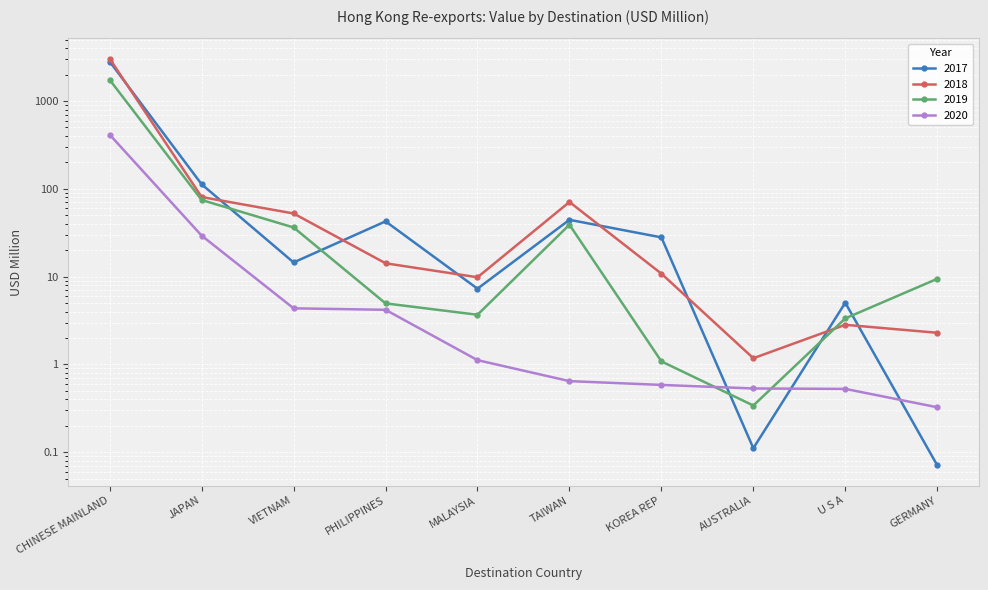

Reading left to right, what are all the values shown in this chart?

CHINESE MAINLAND=2815.6	JAPAN=112.6	VIETNAM=14.5	PHILIPPINES=42.6	MALAYSIA=7.3	TAIWAN=44.4	KOREA REP=28.0	AUSTRALIA=0.1	U S A=5.0	GERMANY=0.1